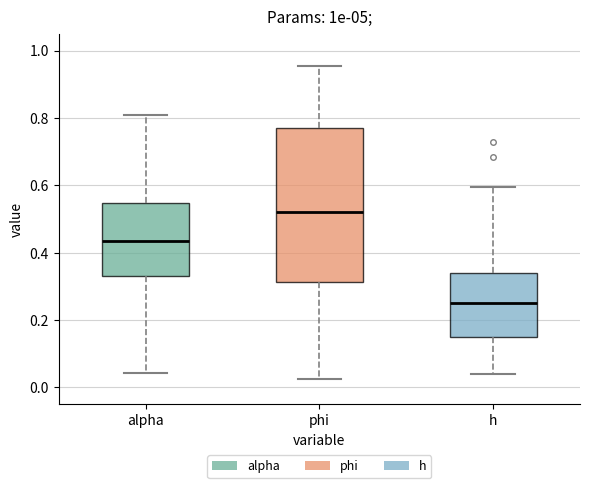

Reading left to right, read every box against the y-axis: the position of its median line, the range the box covers, and the ends of its whiskers. The values are not printed on the chart, so give them approximately, as read against the axis.

alpha: median 0.44, box 0.34 to 0.54, whiskers 0.04 to 0.82
phi: median 0.52, box 0.32 to 0.76, whiskers 0.02 to 0.96
h: median 0.26, box 0.14 to 0.34, whiskers 0.04 to 0.60